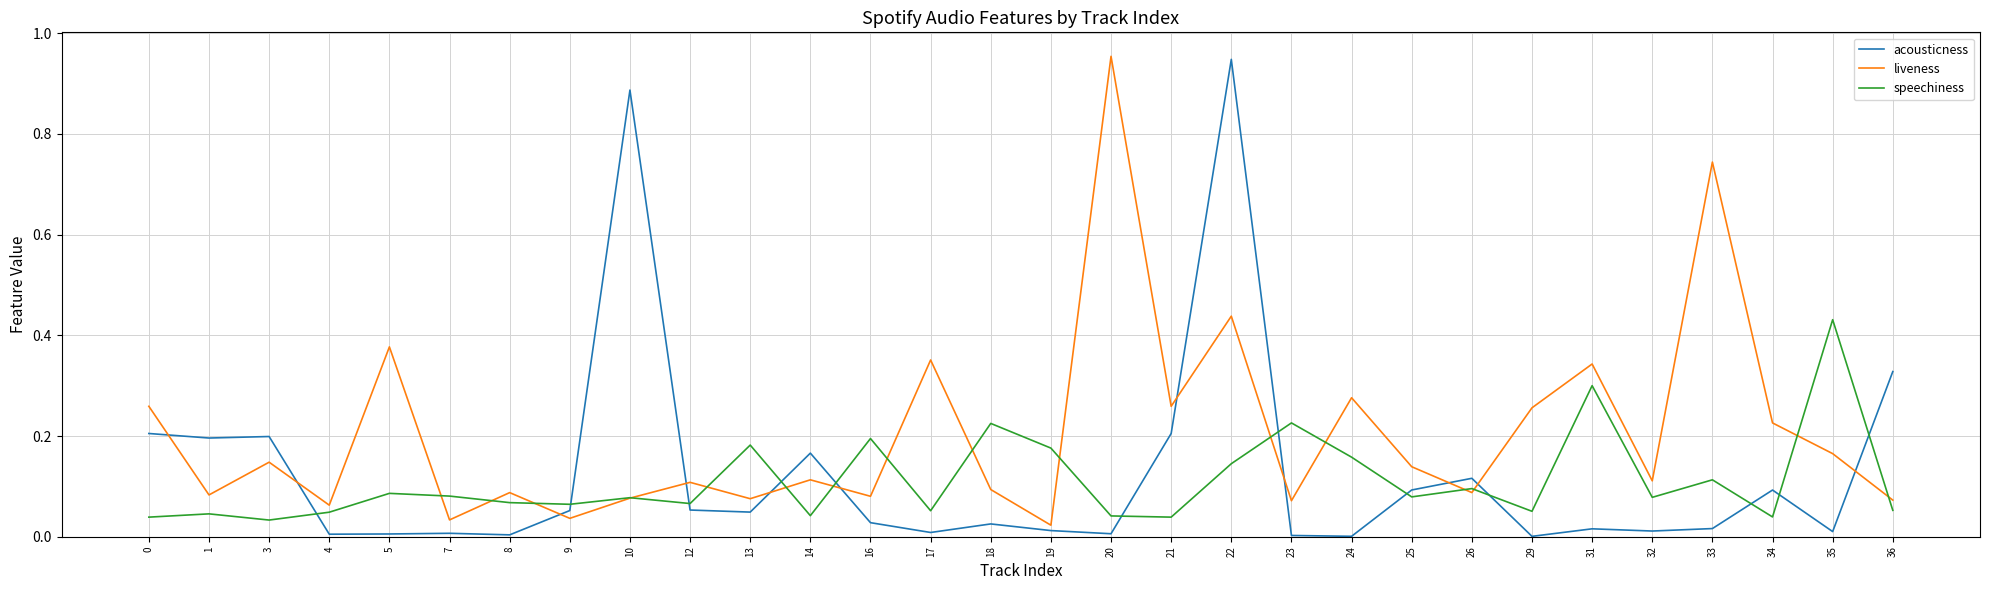

How many lines are shown in the chart?

3